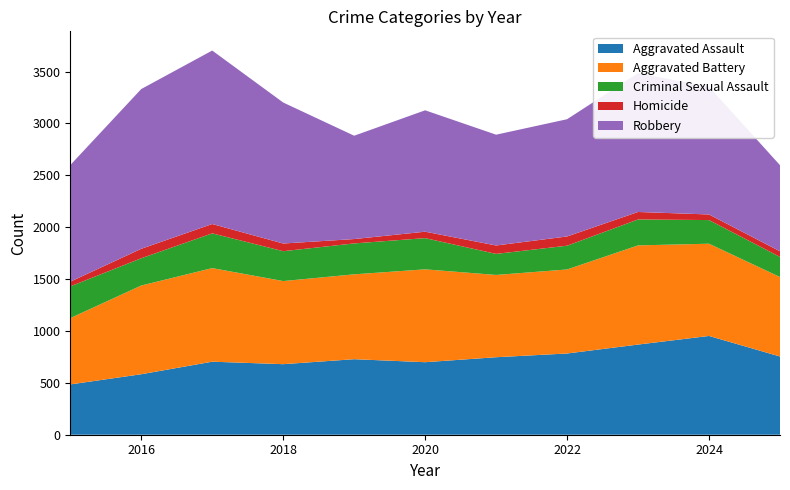

Reading right to left, what are all the values shown in this chart?

Aggravated Assault: 754	952	869	783	747	699	728	680	704	583	485
Aggravated Battery: 766	889	956	810	793	895	818	801	902	855	639
Criminal Sexual Assault: 194	228	250	229	203	301	298	288	335	263	306
Homicide: 54	54	72	89	81	62	42	74	90	91	45
Robbery: 830	1231	1338	1130	1068	1170	996	1359	1672	1540	1124